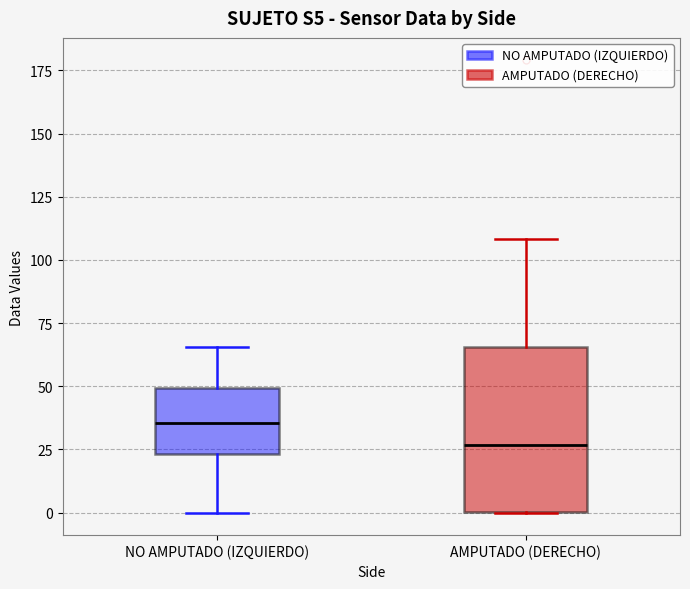

Reading left to right, read every box against the y-axis: the position of its median line, the range the box covers, and the ends of its whiskers. The values are not printed on the chart, so give them approximately, as read against the axis.

NO AMPUTADO (IZQUIERDO): median 35, box 25 to 50, whiskers 0 to 65
AMPUTADO (DERECHO): median 25, box 0 to 65, whiskers 0 to 110